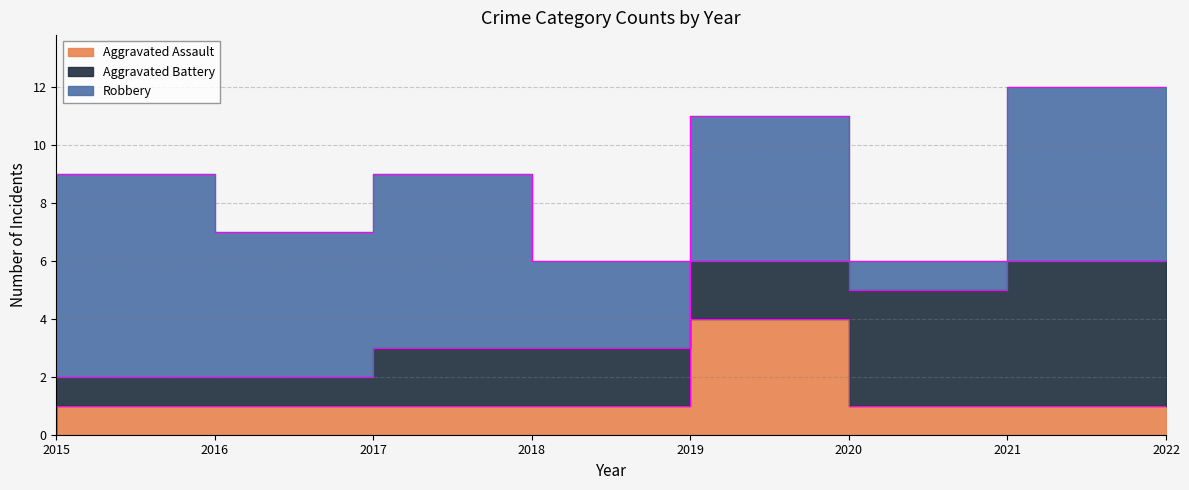

True or false: Aggravated Battery has more than 0 interior local peaks.

False